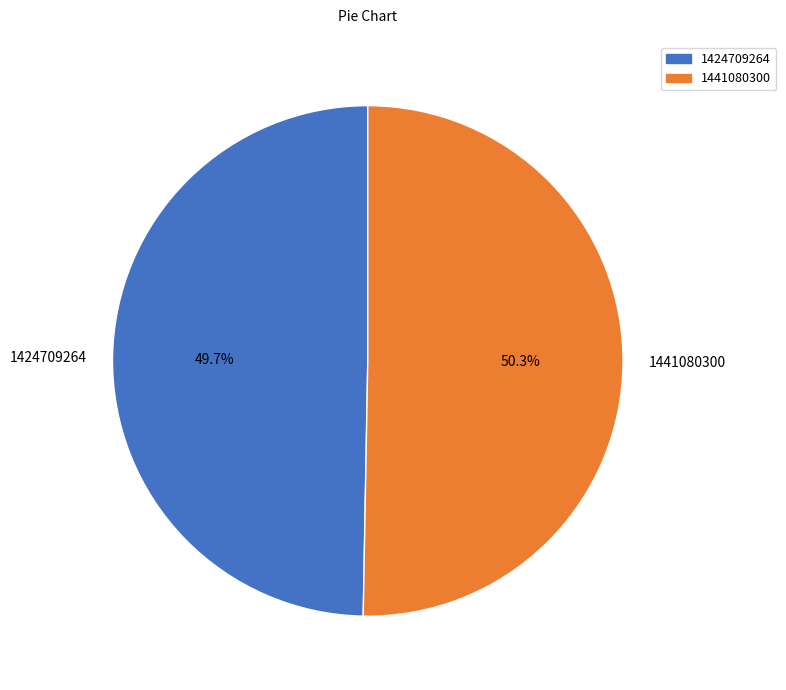

Which has a higher value, 1441080300 or 1424709264?

1441080300